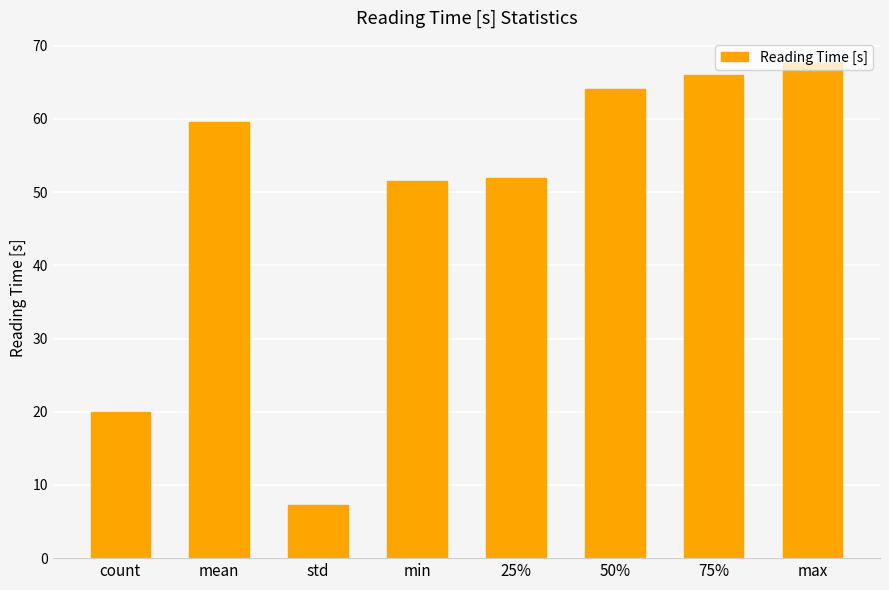

What is the sum of all values?

387.9